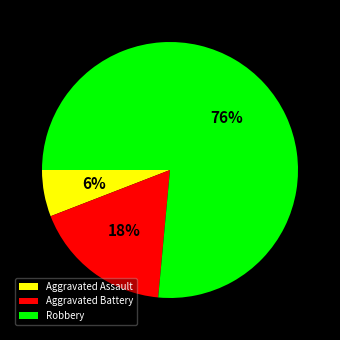

Rank the categories by value from highest to lowest.

Robbery, Aggravated Battery, Aggravated Assault